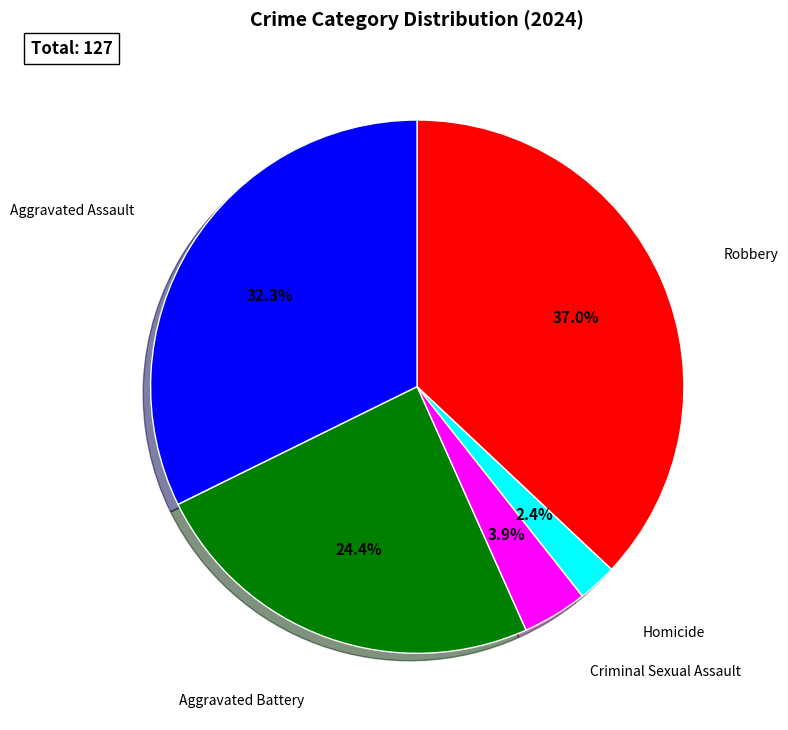

How many slices are in this pie chart?

5